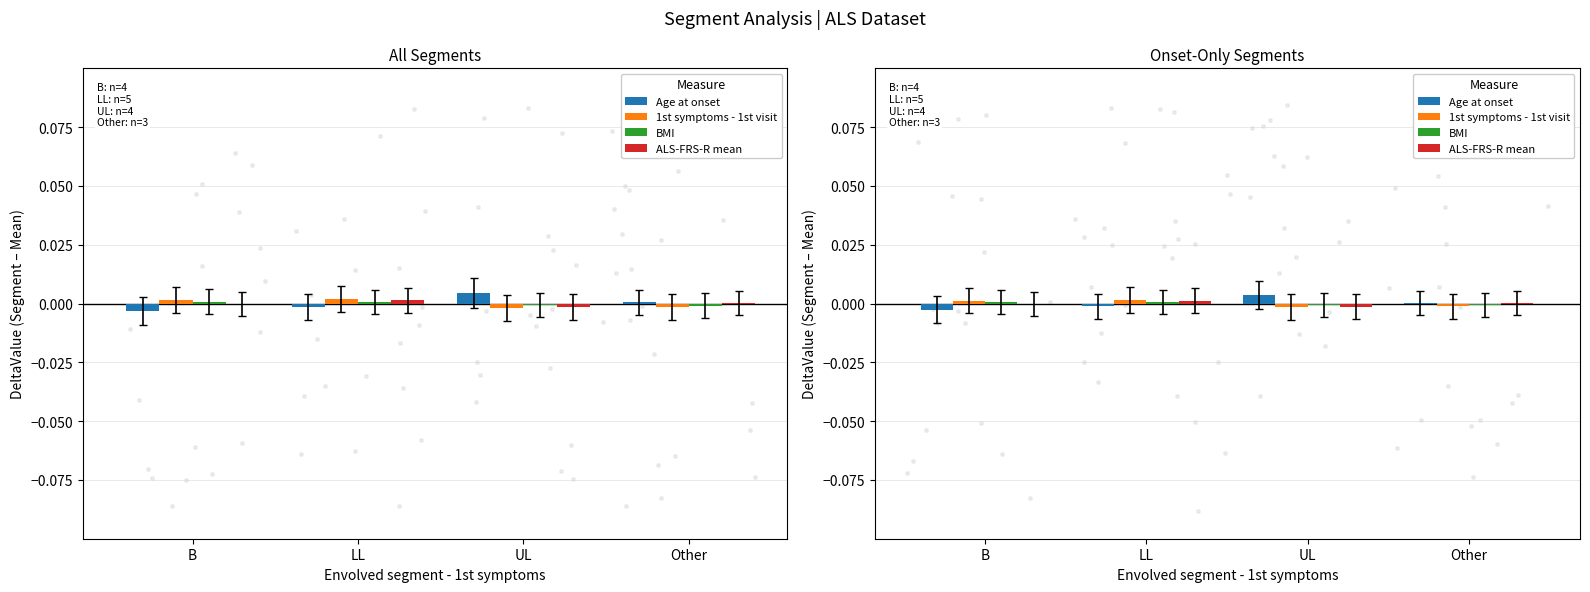

What are all the series names shown in the legend?

Age at onset, 1st symptoms - 1st visit, BMI, ALS-FRS-R mean